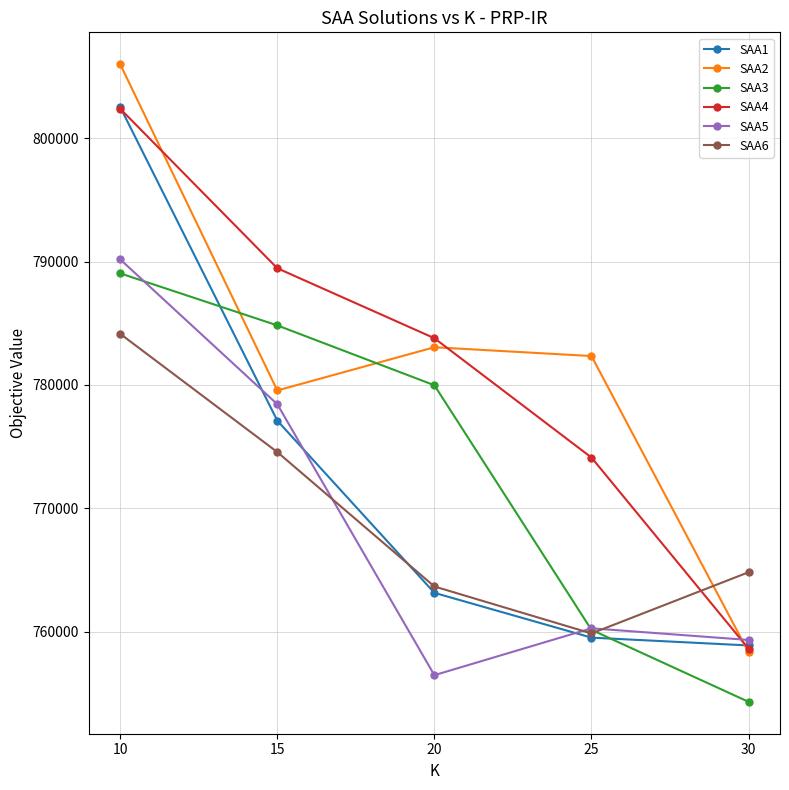

True or false: SAA4 has a value of 783795 at 20.

True